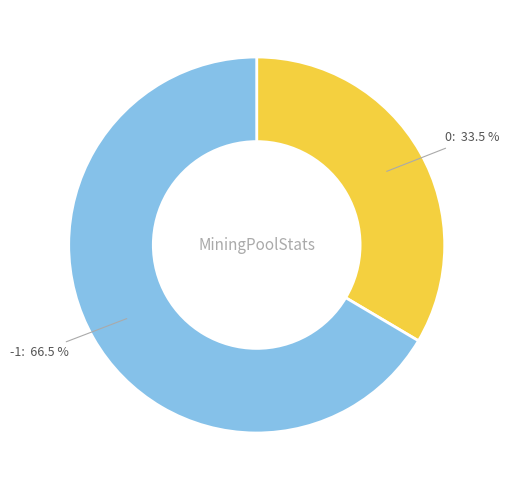

To the nearest percent, what is the combined percentage of -1 and 0?

100%